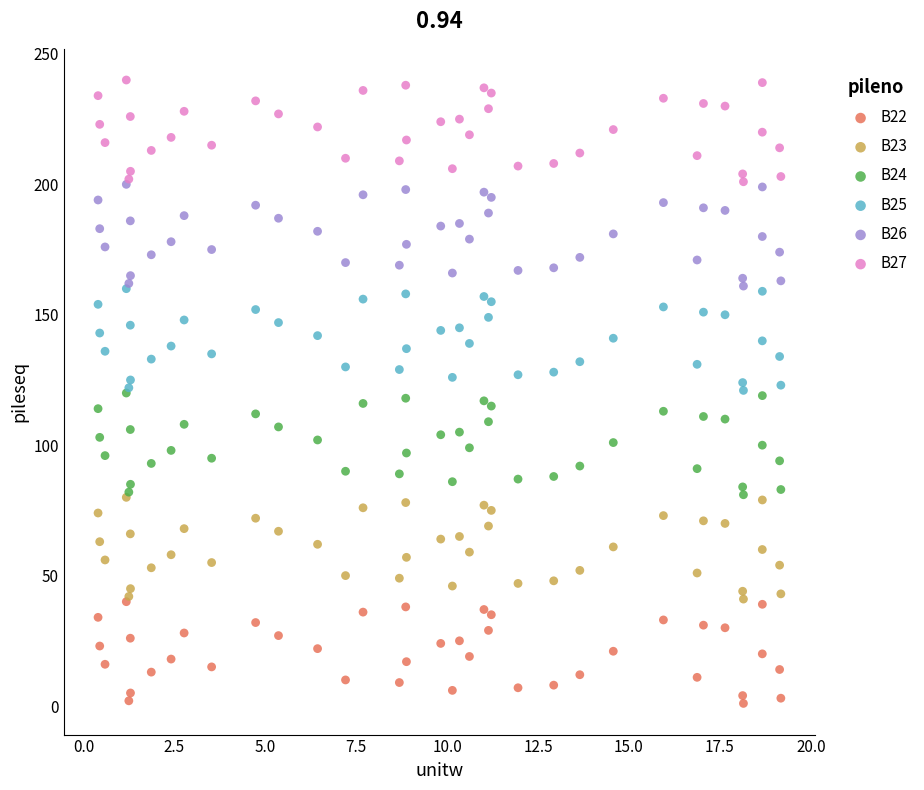

What are all the series names shown in the legend?

B22, B23, B24, B25, B26, B27